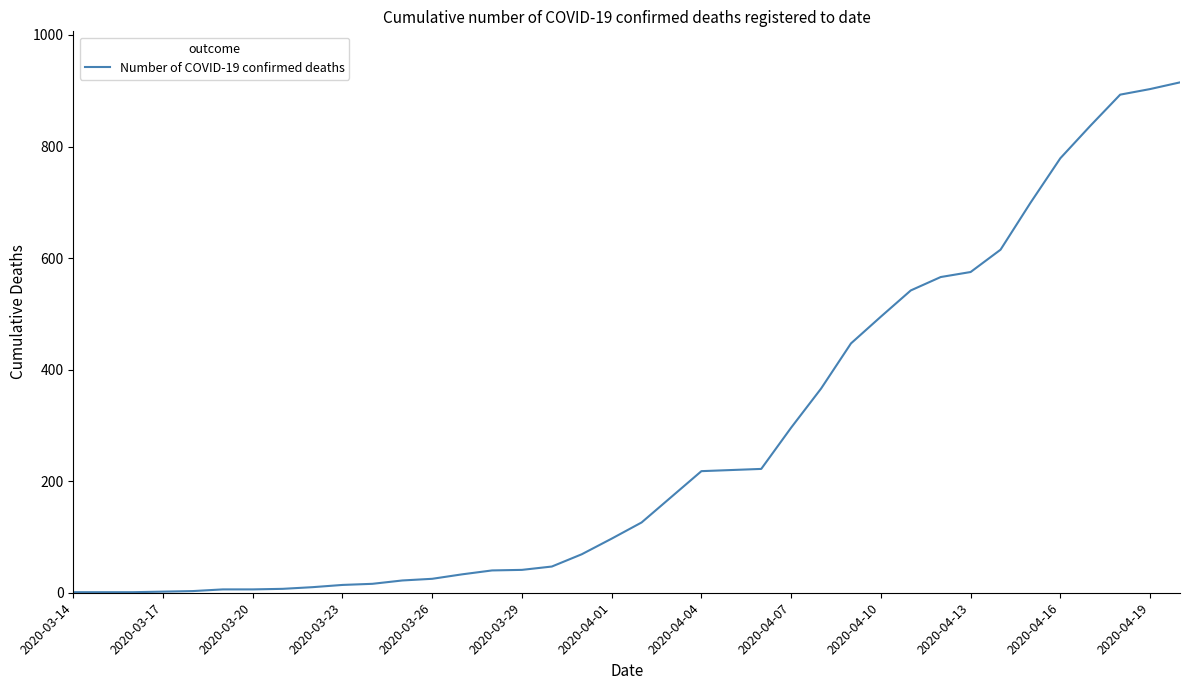

What is the maximum value shown in the chart?

915